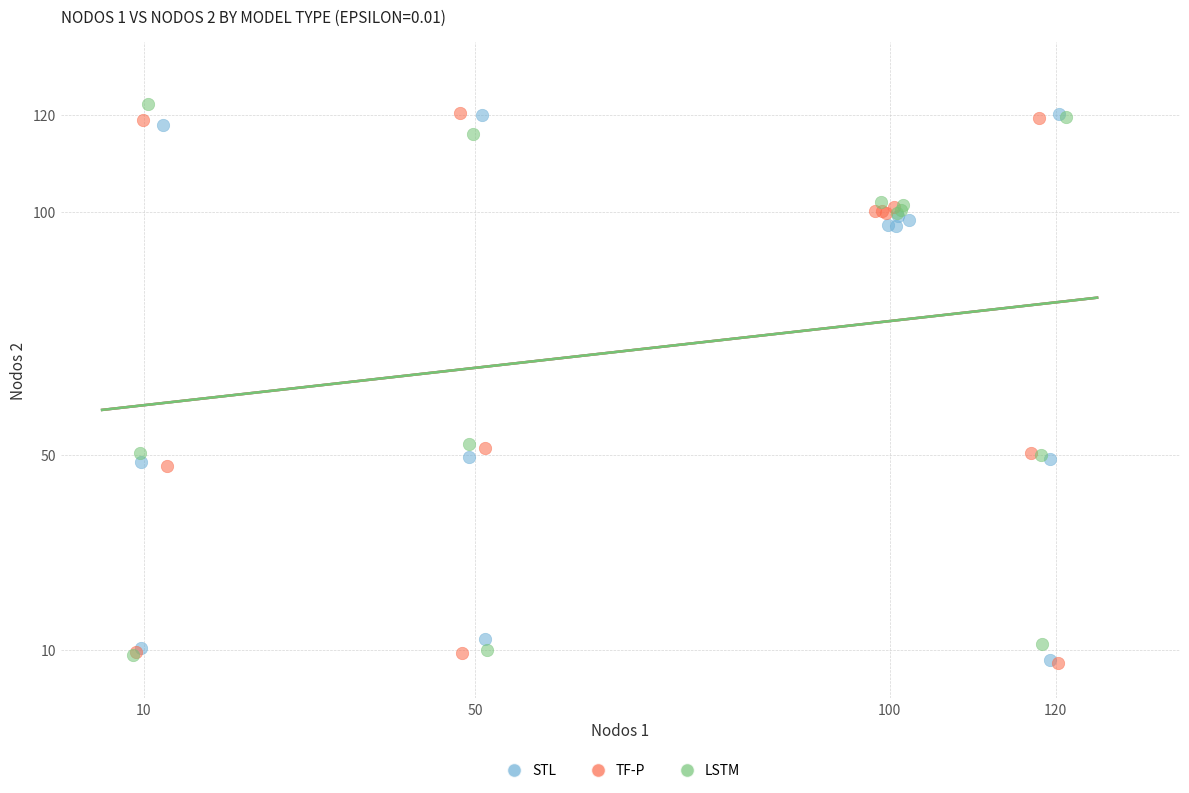

What are all the series names shown in the legend?

STL, TF-P, LSTM